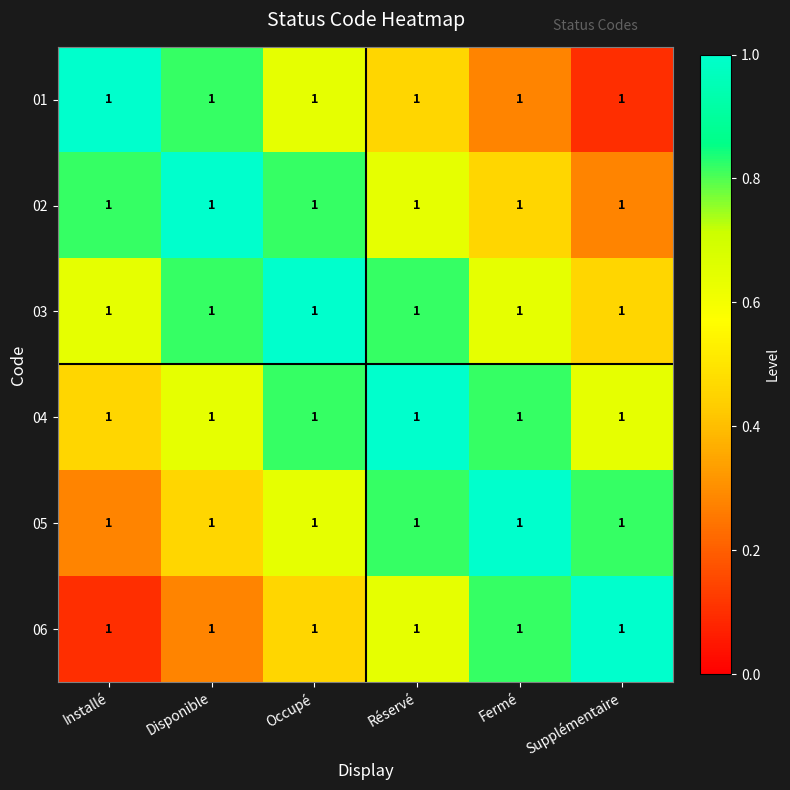

What is the total value across all series at Réservé?

4.4